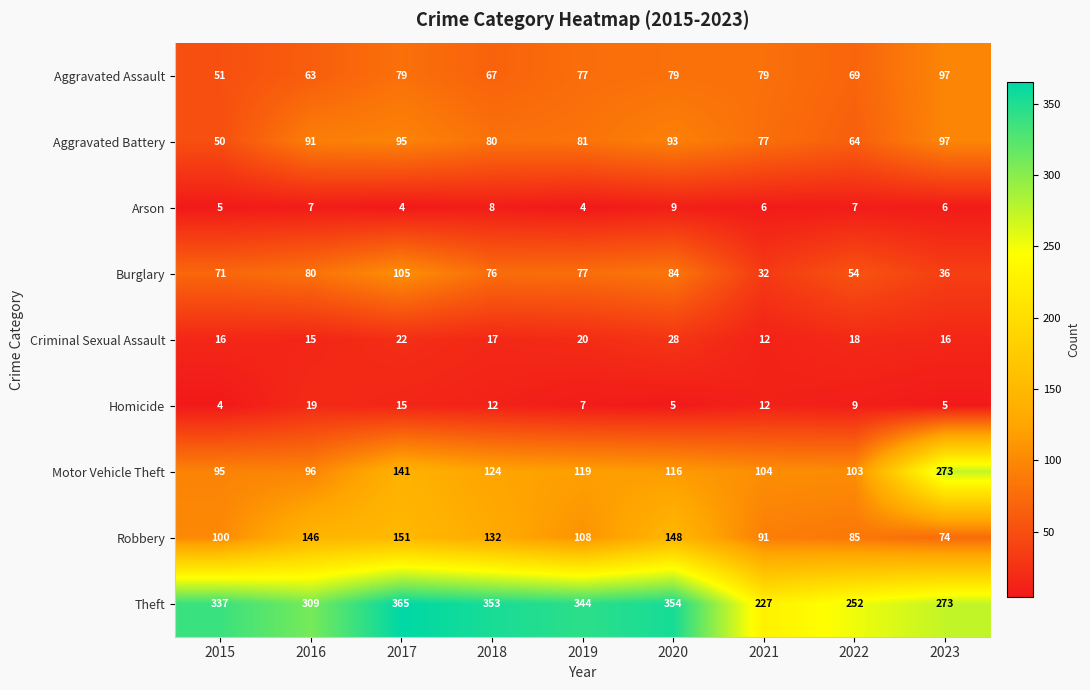

What is the difference between the Burglary values at 2016 and 2019?

3